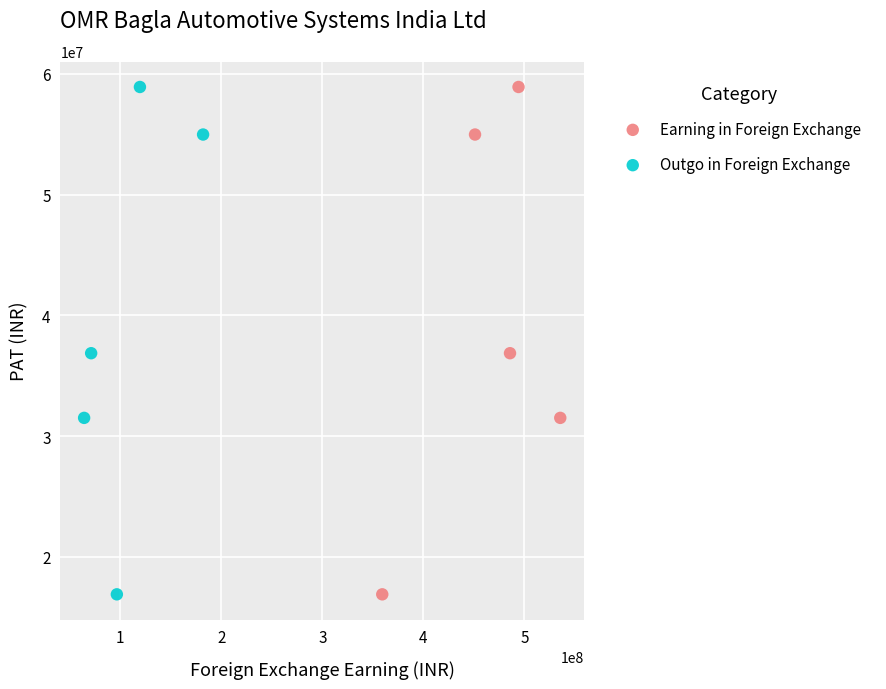

What are all the series names shown in the legend?

Earning in Foreign Exchange, Outgo in Foreign Exchange